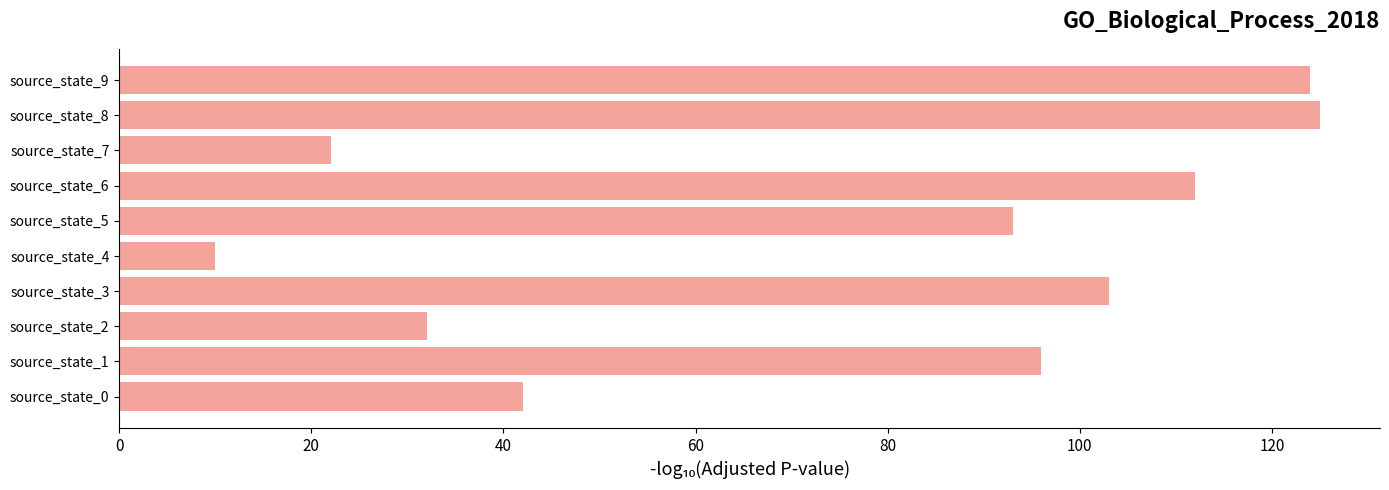

Reading top to bottom, extract all data points from this chart.

source_state_9=124	source_state_8=125	source_state_7=22	source_state_6=112	source_state_5=93	source_state_4=10	source_state_3=103	source_state_2=32	source_state_1=96	source_state_0=42